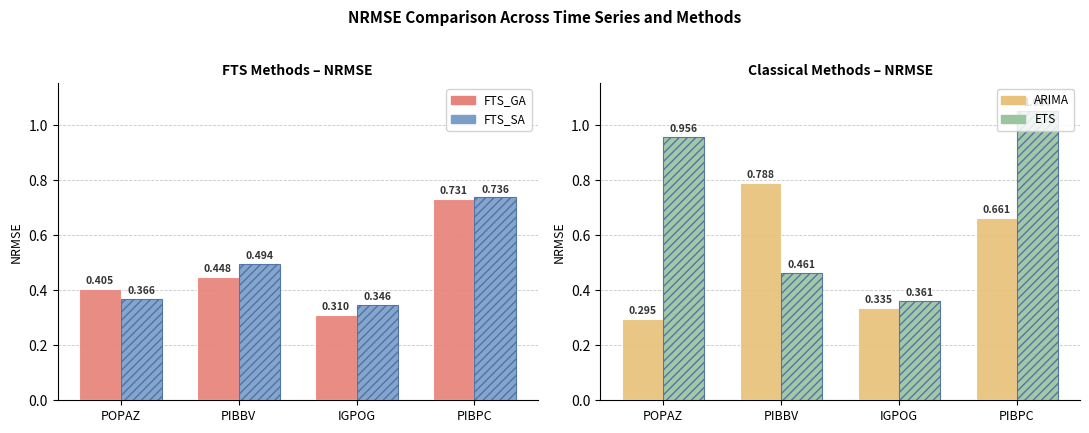

What are all the series names shown in the legend?

FTS_GA, FTS_SA, ARIMA, ETS